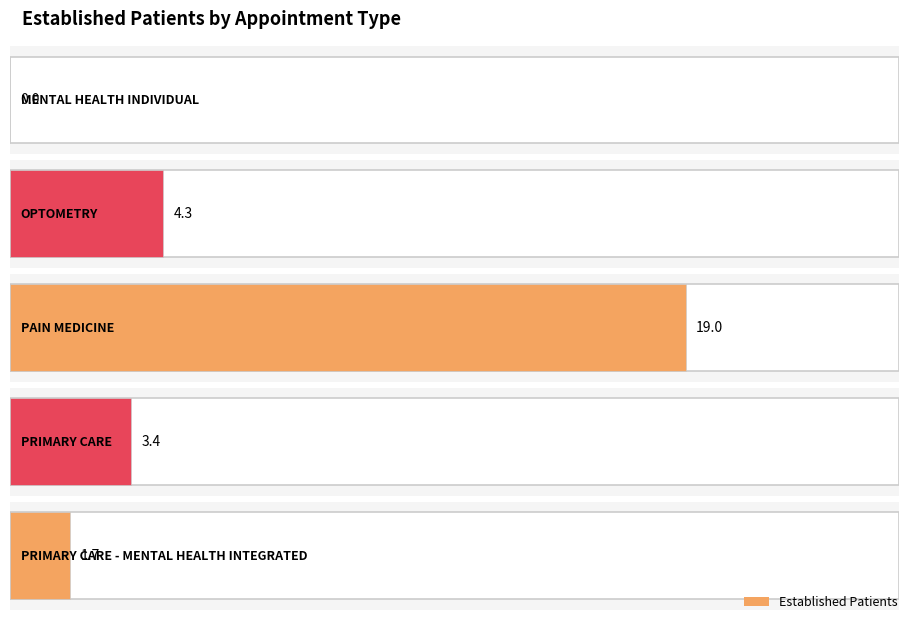

True or false: the data shows 4.8 at PRIMARY CARE.

False